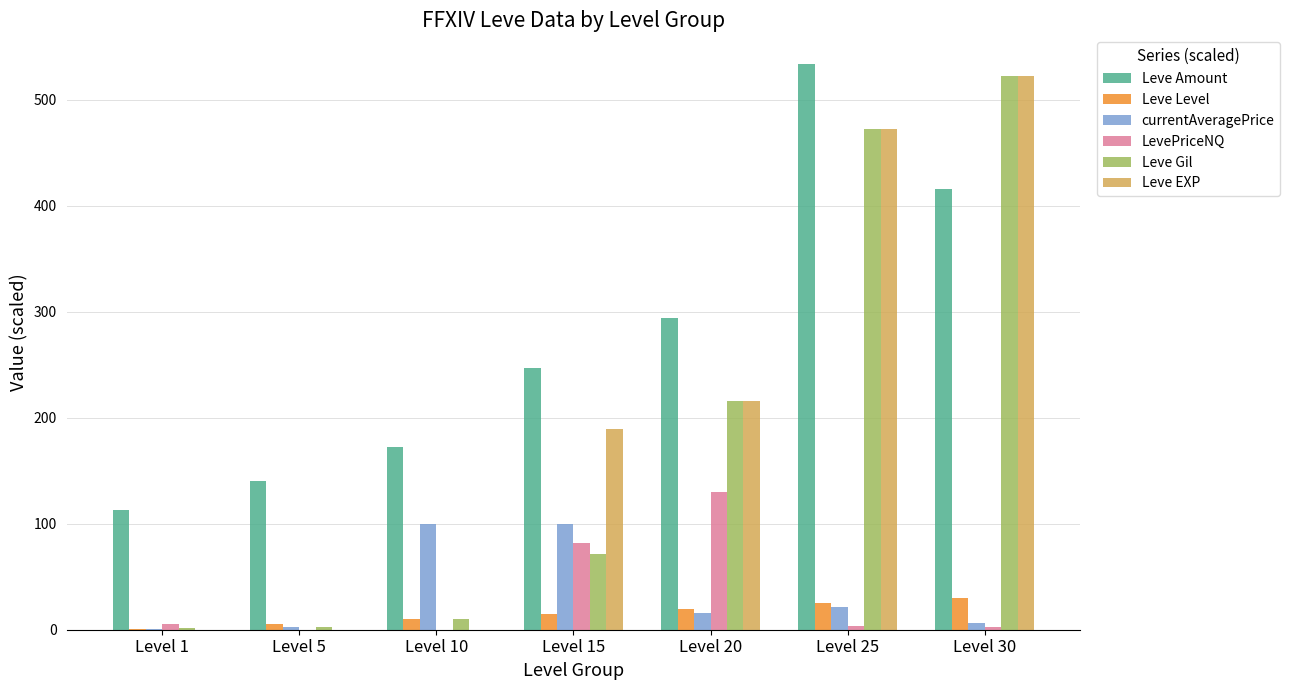

Which series has the largest range (max minus min)?

Leve EXP